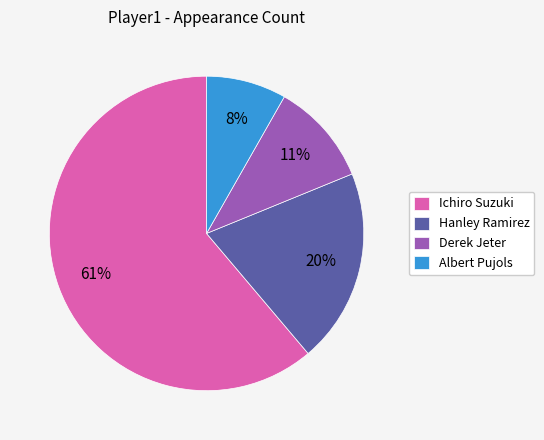

Between Albert Pujols and Ichiro Suzuki, which is larger?

Ichiro Suzuki